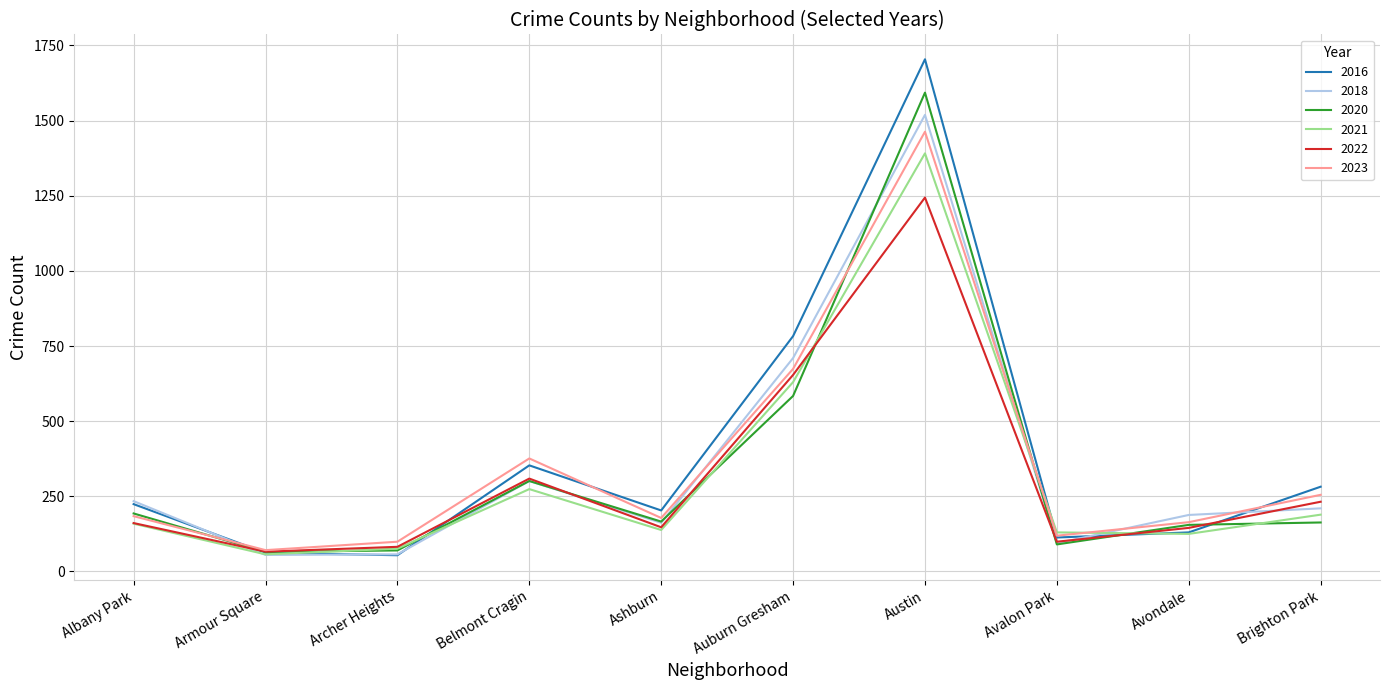

True or false: 2020 and 2023 cross at least once.

True